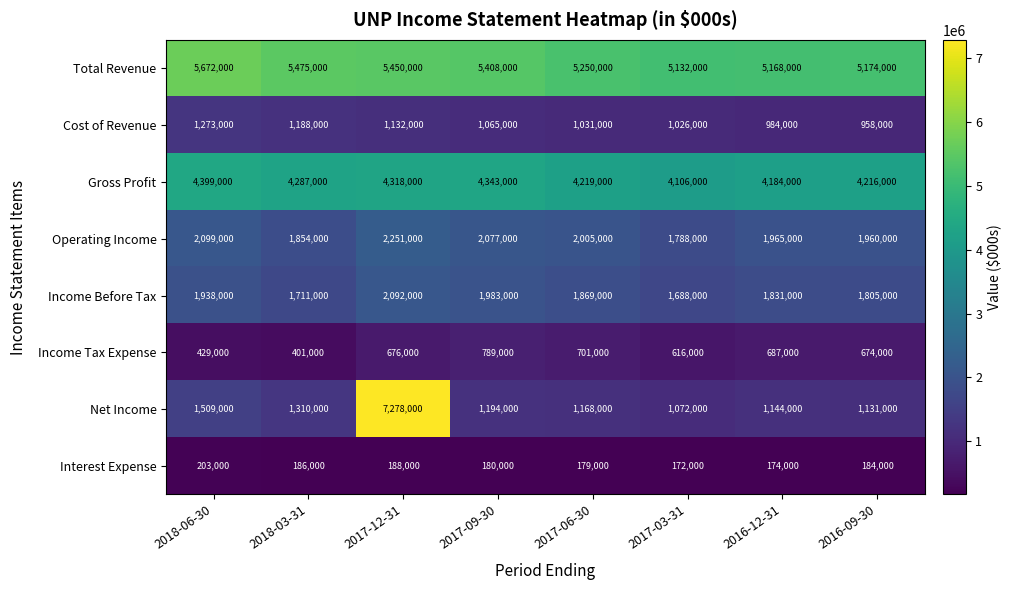

What is the spread (max minus min) of values at 2017-03-31?

4960000